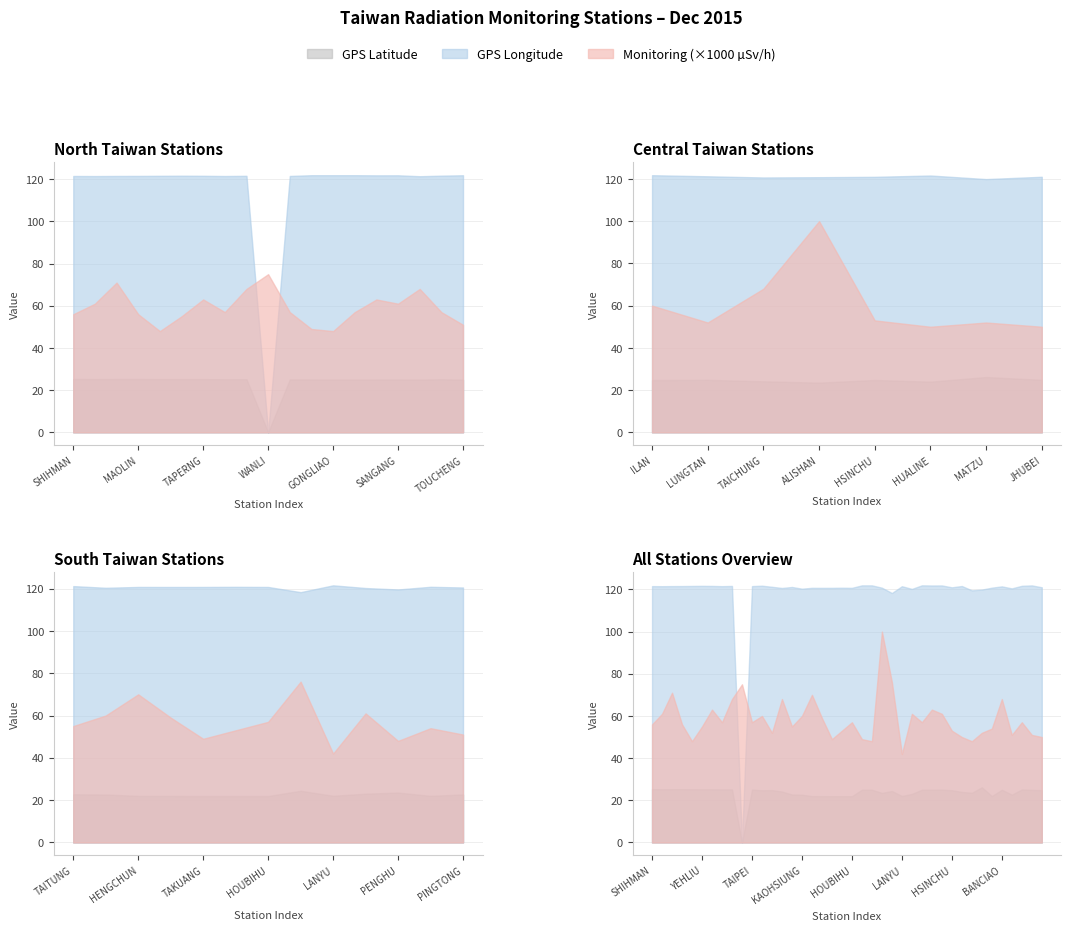

What is the total value across all series at KINMEN?

142.8